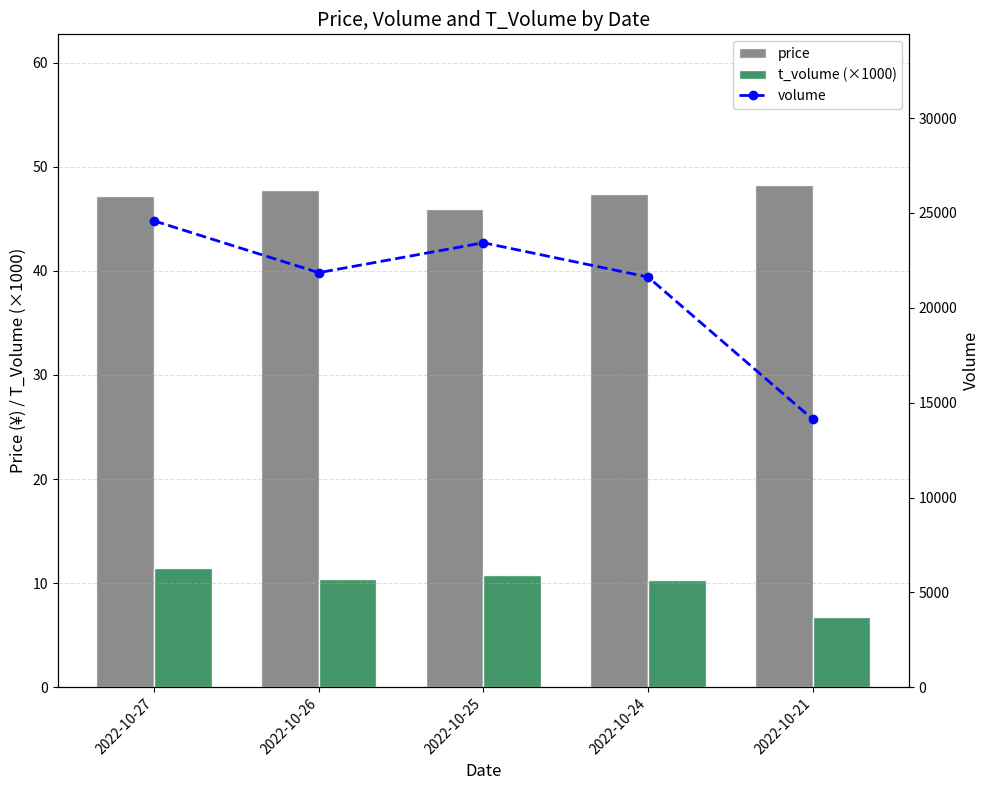

The volume series shows 23431.0 at 2022-10-25. True or false?

True